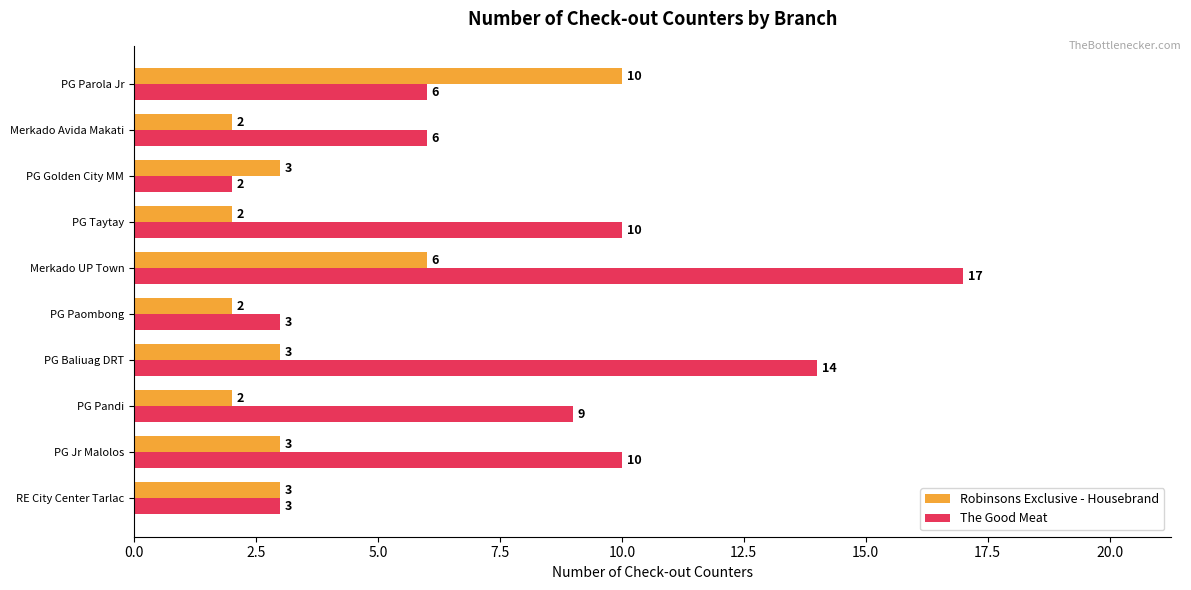

What is the difference between the second highest and minimum values in the Robinsons Exclusive - Housebrand series?

4